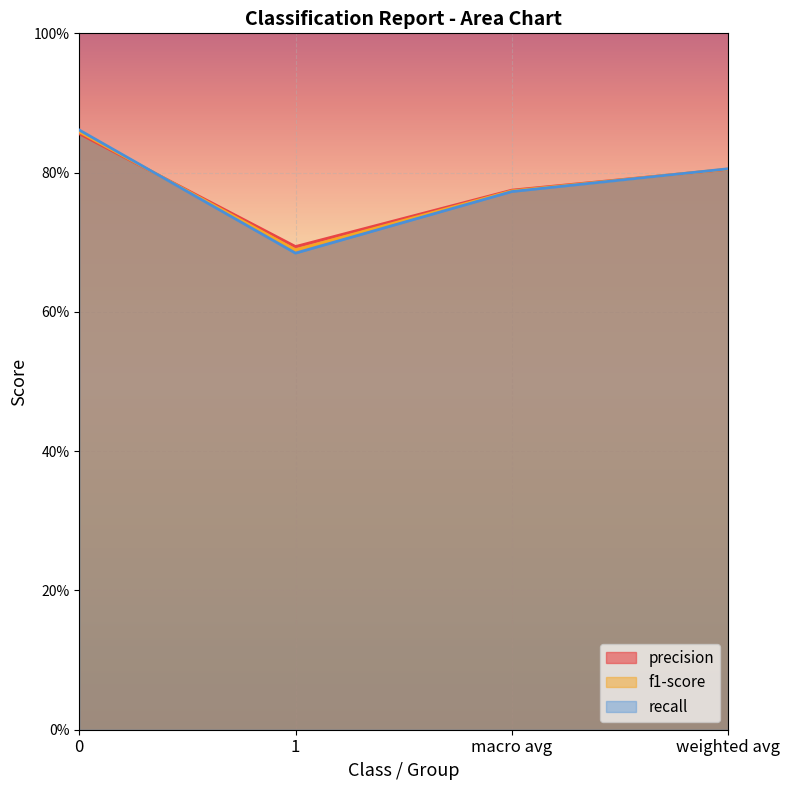

Where is the first local minimum for recall?

1